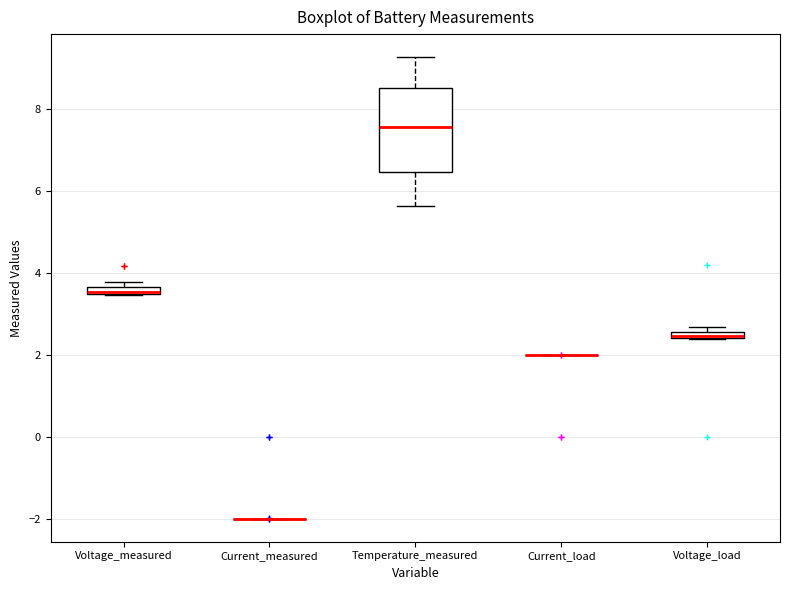

Comparing the boxes themselves (not the whiskers), which one is the tallest?

Temperature_measured